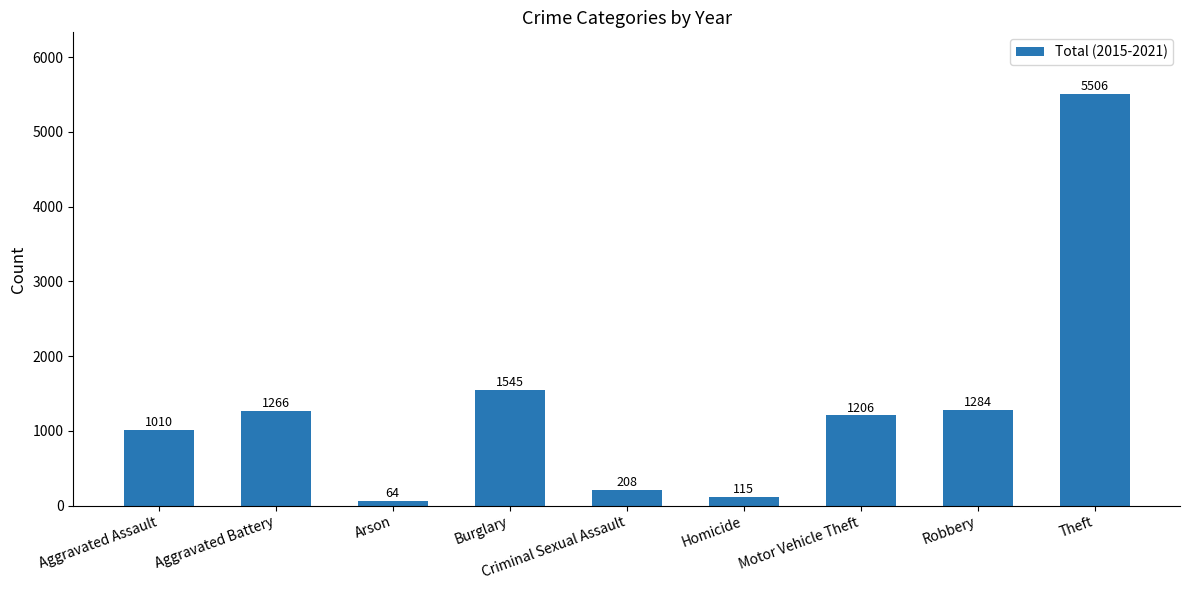

Where is the data nearest to the value 2785?

Burglary